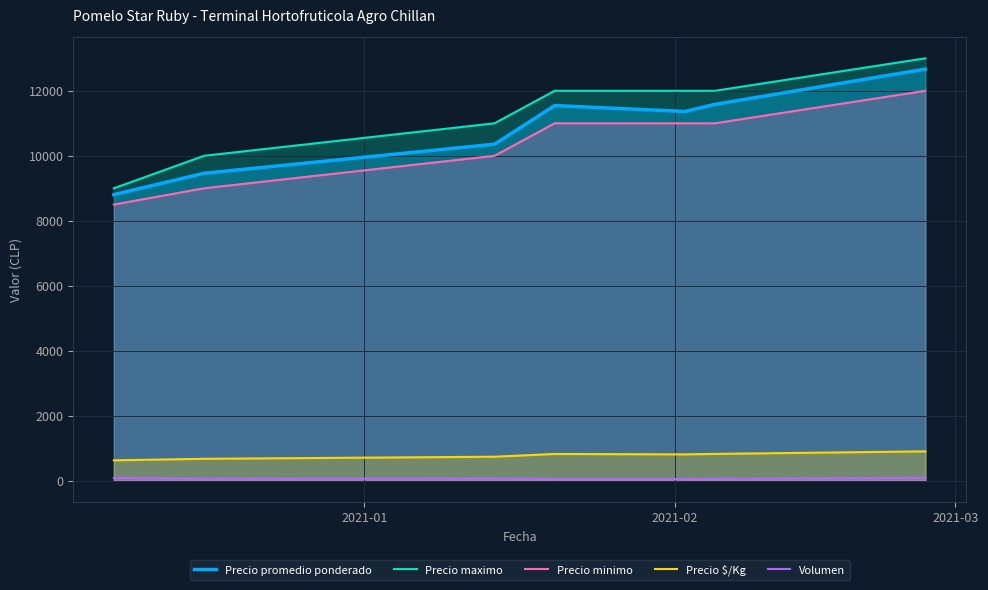

Which series has the largest range (max minus min)?

Precio maximo